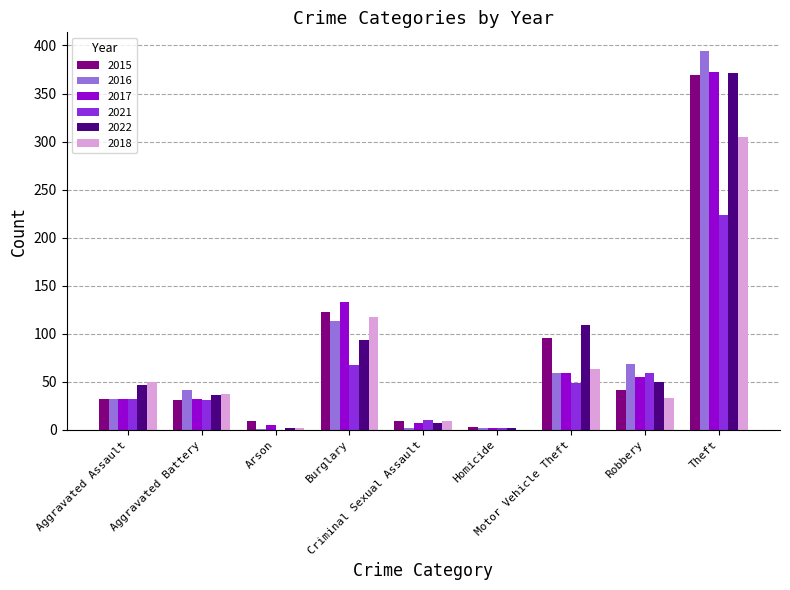

What is the maximum value for 2018?

305